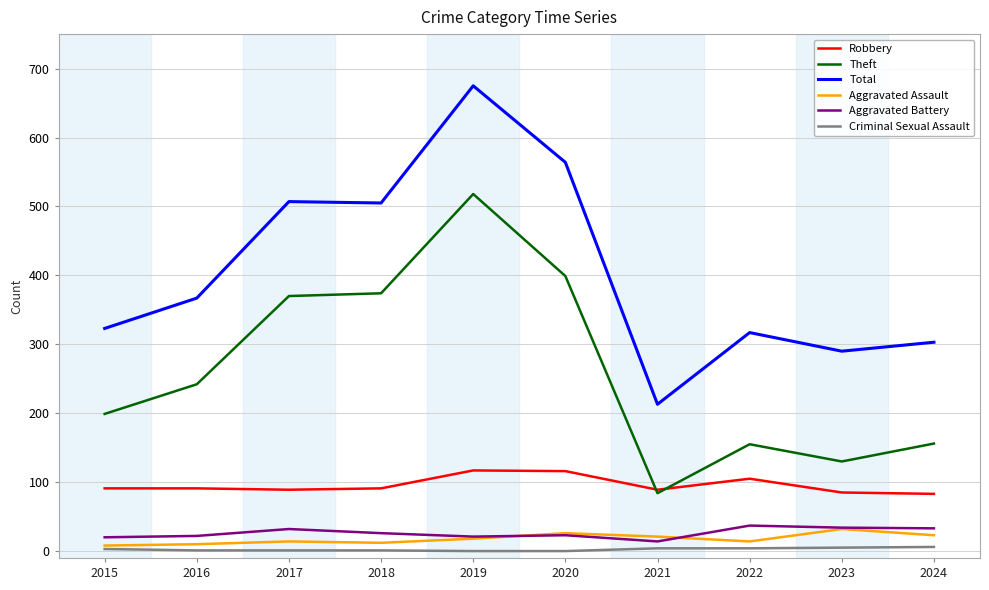

How many lines are shown in the chart?

6